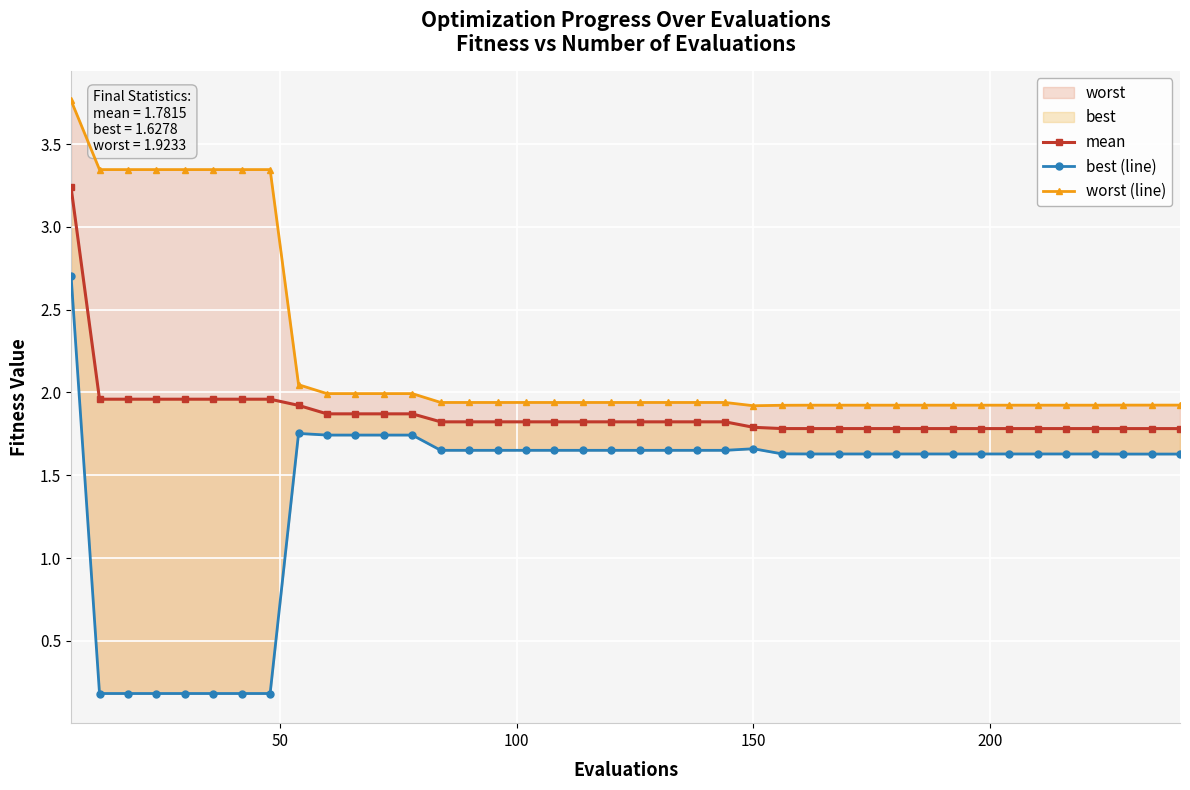

True or false: mean and worst (line) intersect in this chart.

False